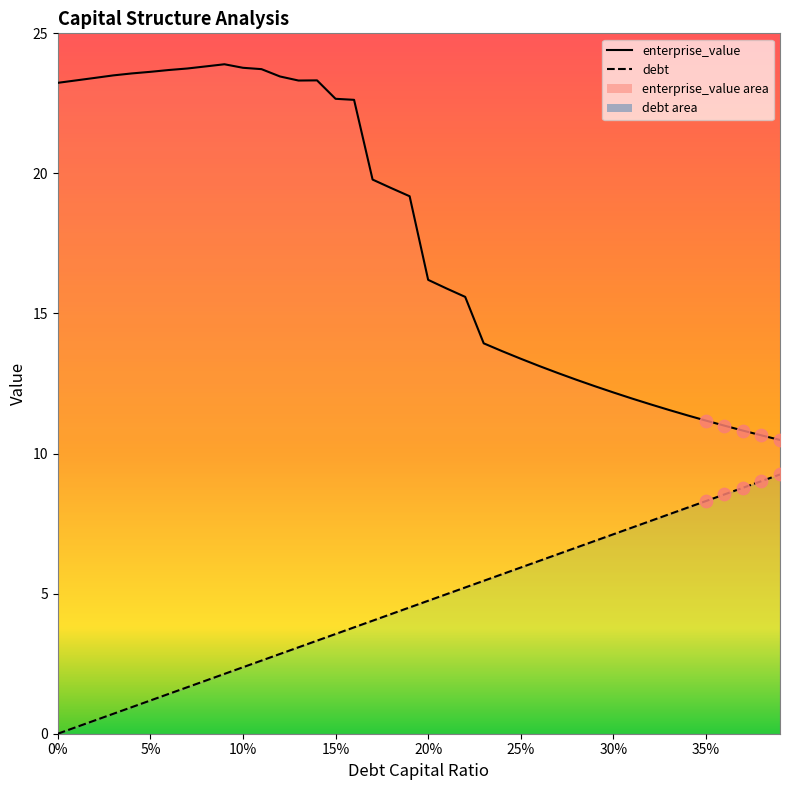

What is the total value across all series at 15%?

26.2